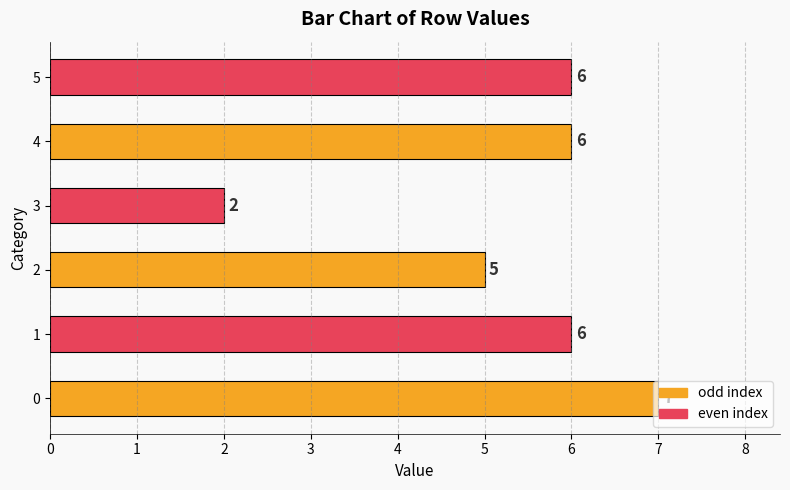

What is the greatest value displayed?

7